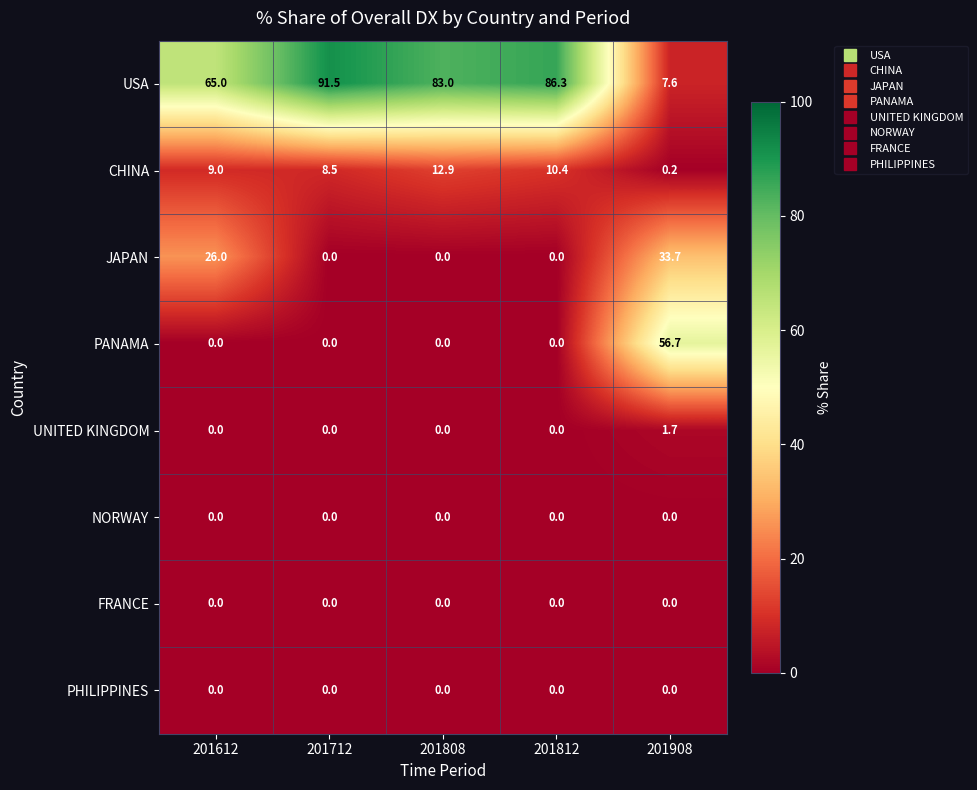

What is the average value of the UNITED KINGDOM series?

0.3